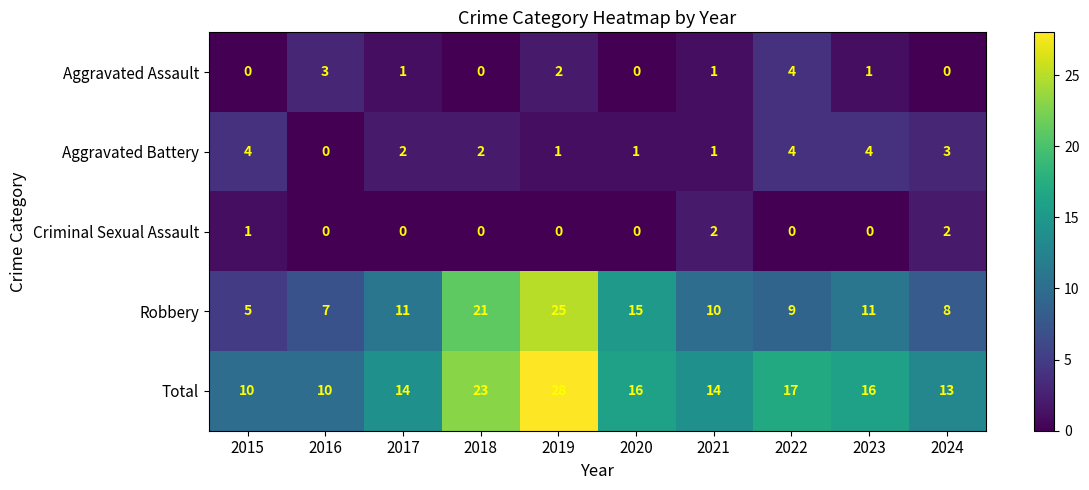

At which category does the chart reach its peak across all series?

2019